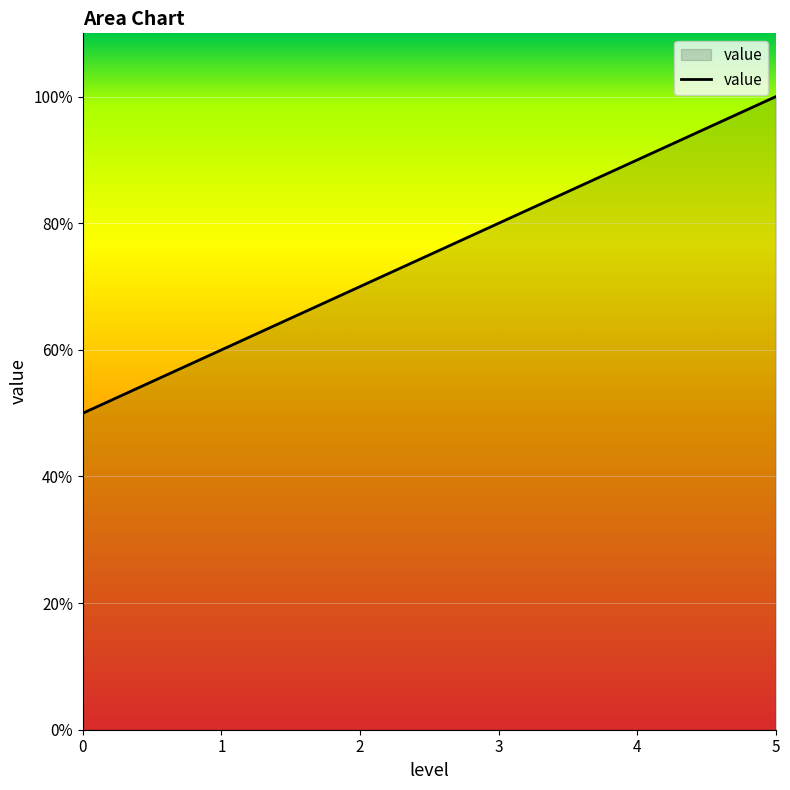

Count the values in the range 60 to 90.

4